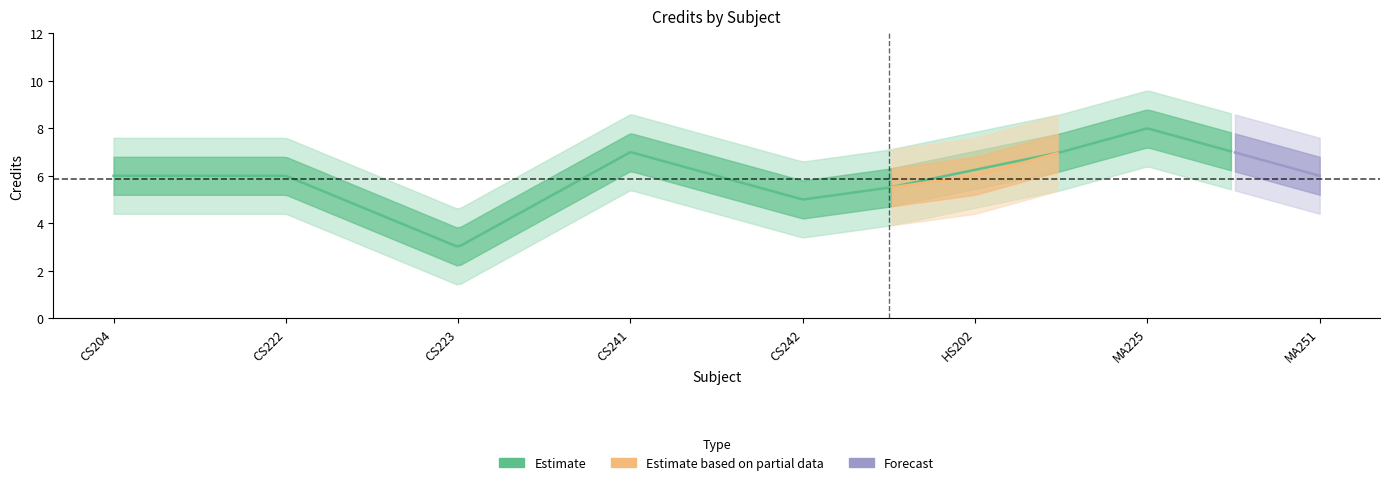

At which category does the data reach its first local valley?

CS223